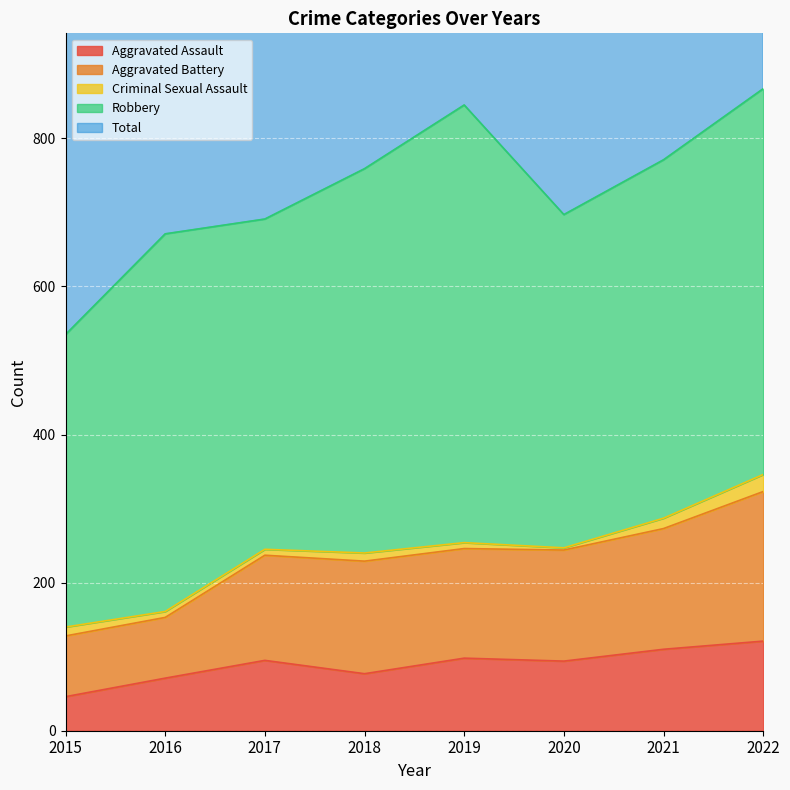

What is the difference between the Aggravated Assault values at 2021 and 2020?

16